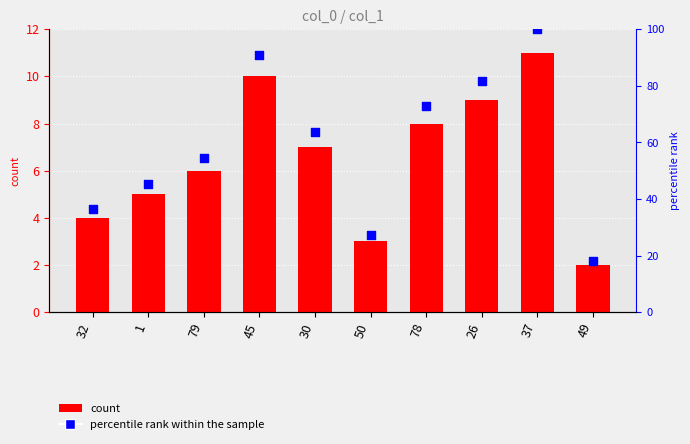

Is the value of percentile rank within the sample at 26 greater than the value of col_1 at 79?

Yes